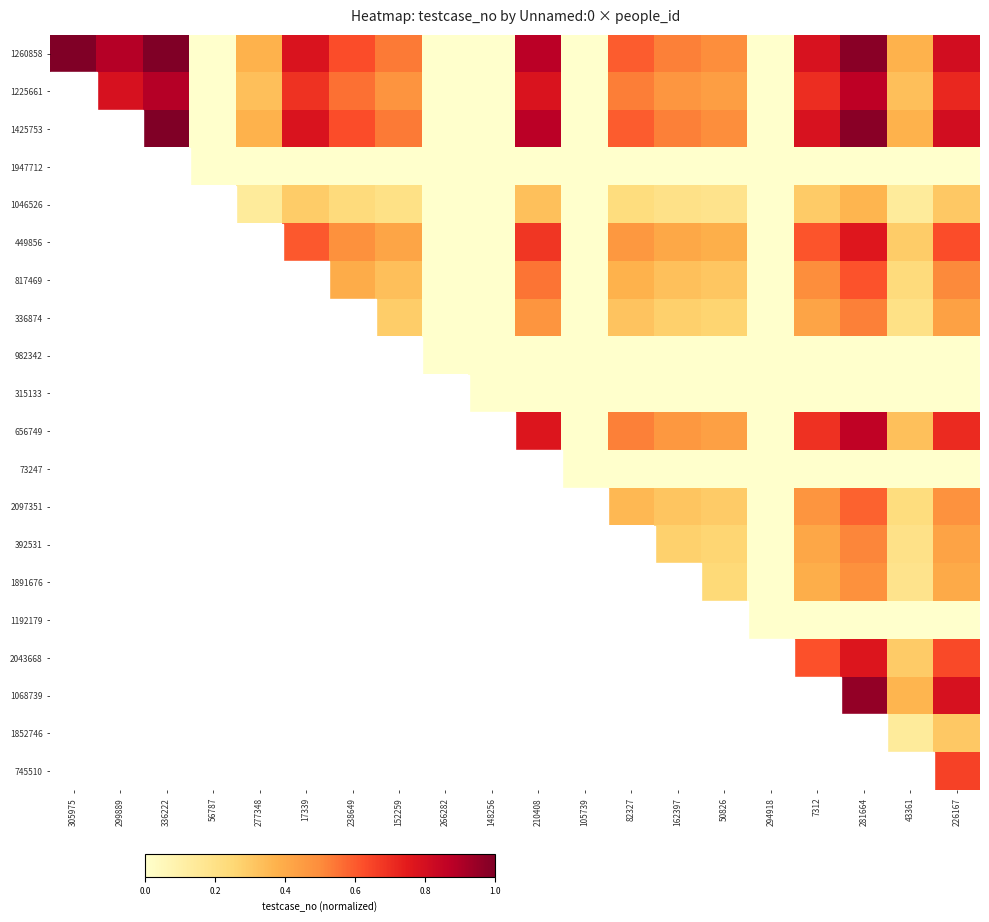

How many data points in 1225661 are above 0?

14